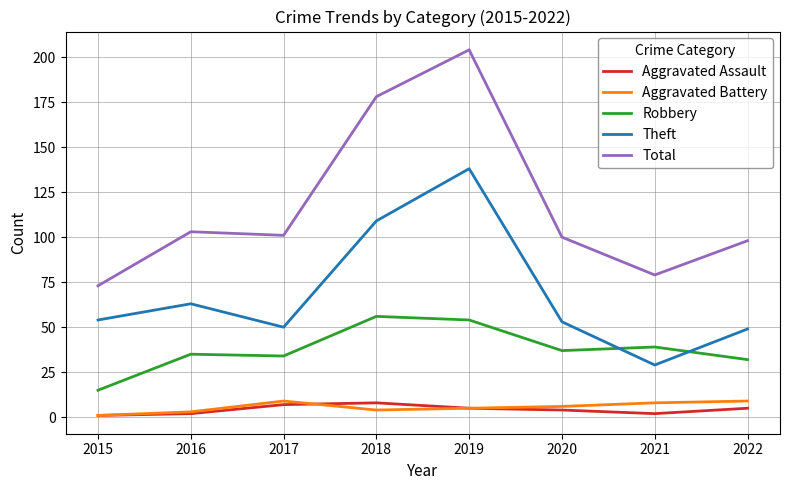

Which series has the largest total across all categories?

Total